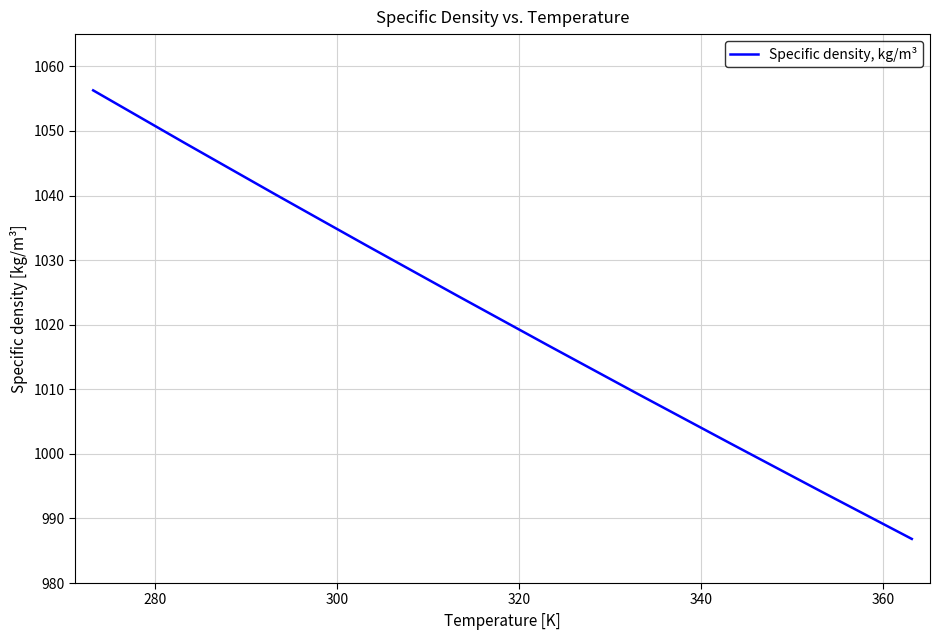

What is the maximum value shown in the chart?

1056.3